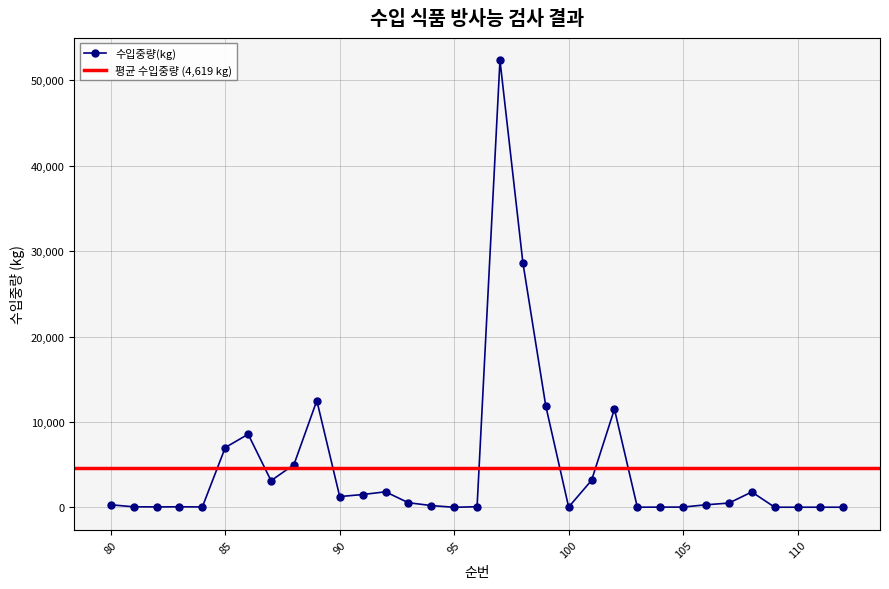

Does the chart have visible grid lines?

Yes